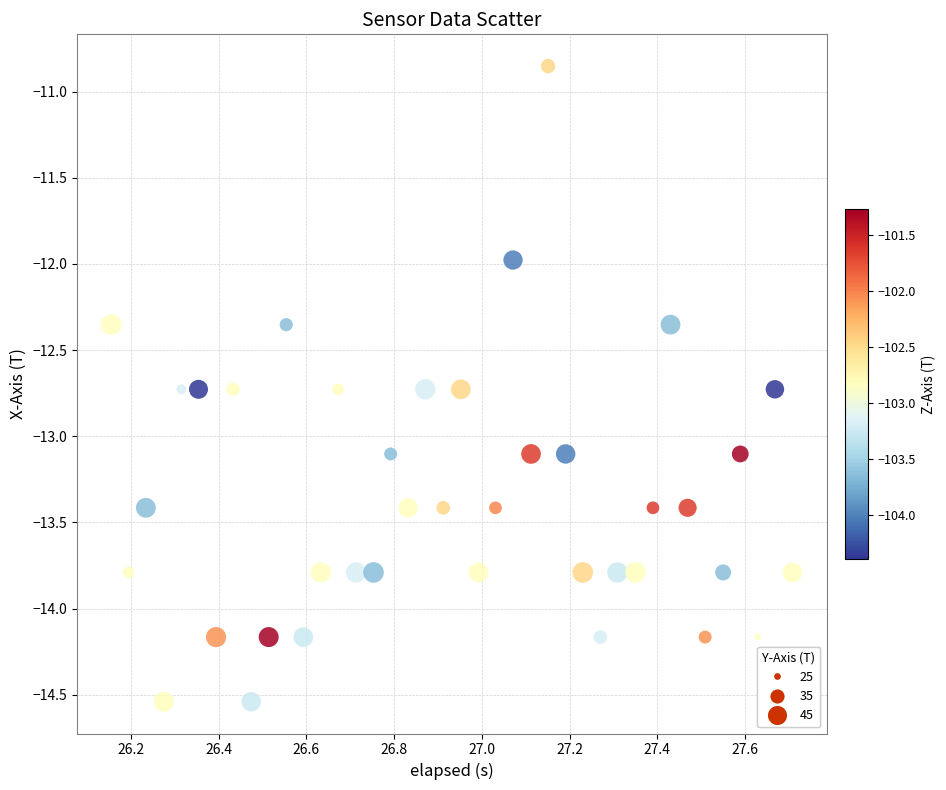

What is the range of X values (max minus min)?

1.6